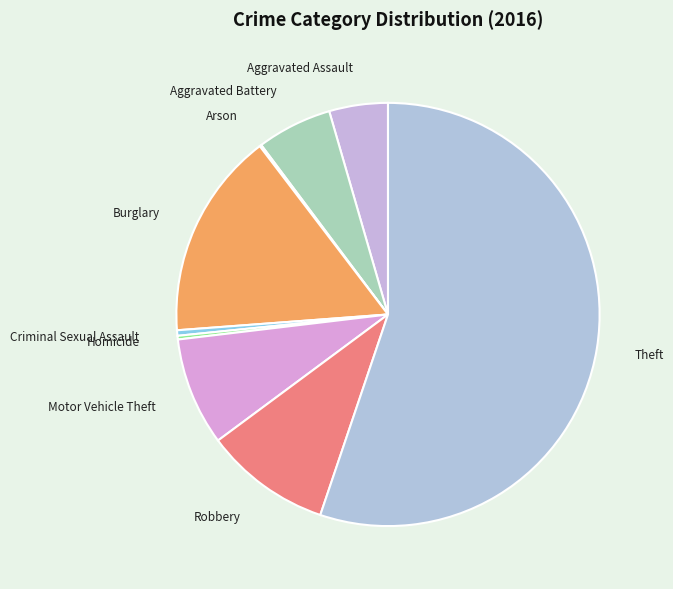

Which slice is the largest?

Theft